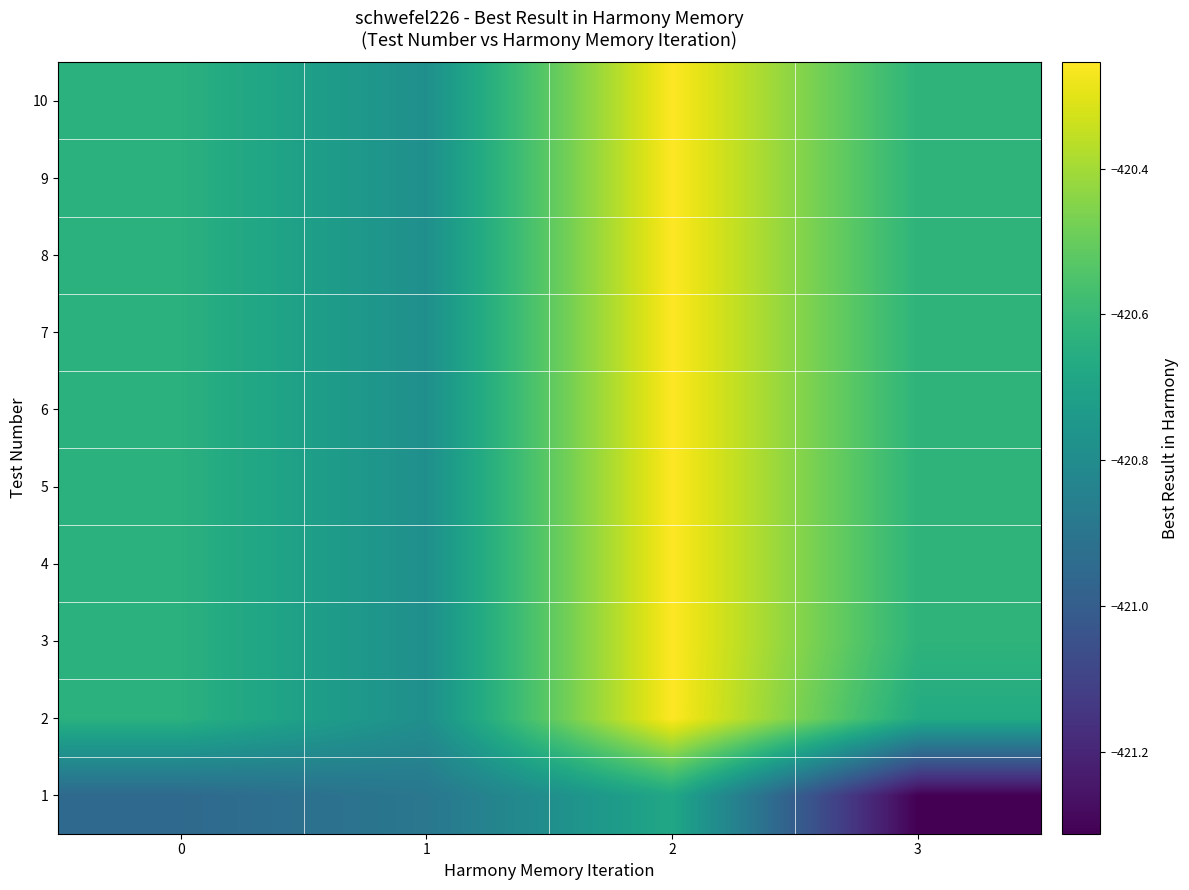

Which category has the highest value across all series?

2